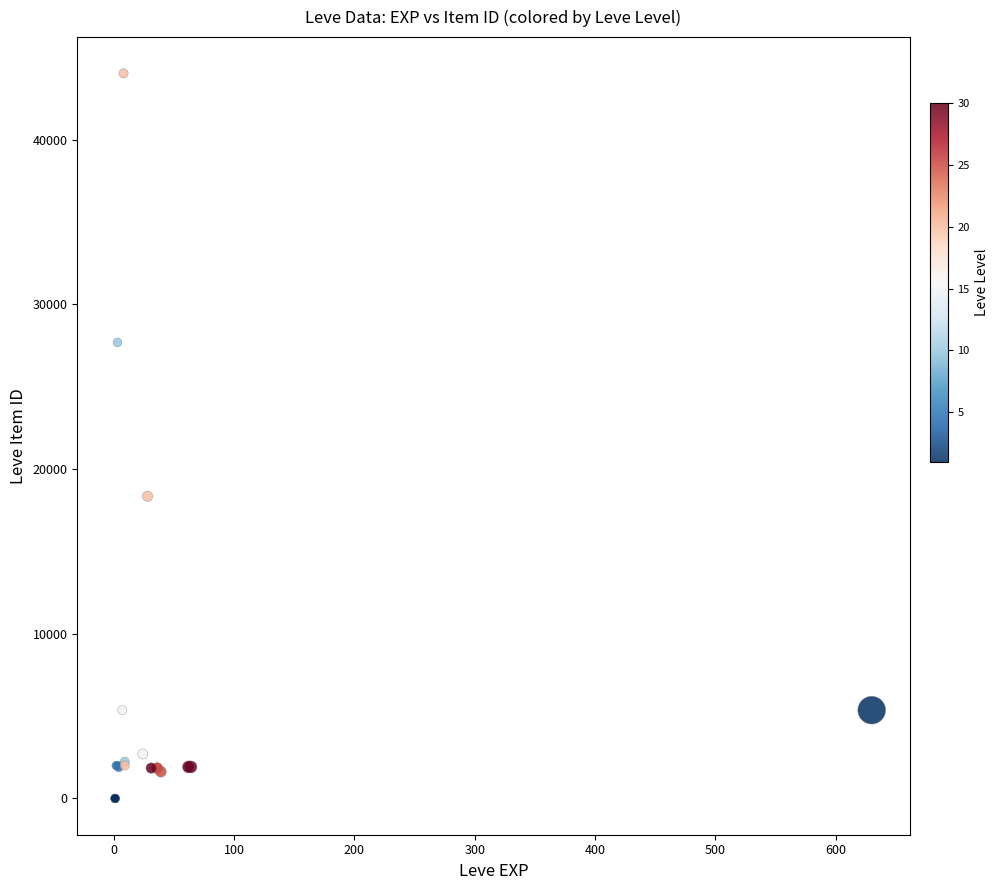

What Y value in the scatter plot is closest to 22012?

18348